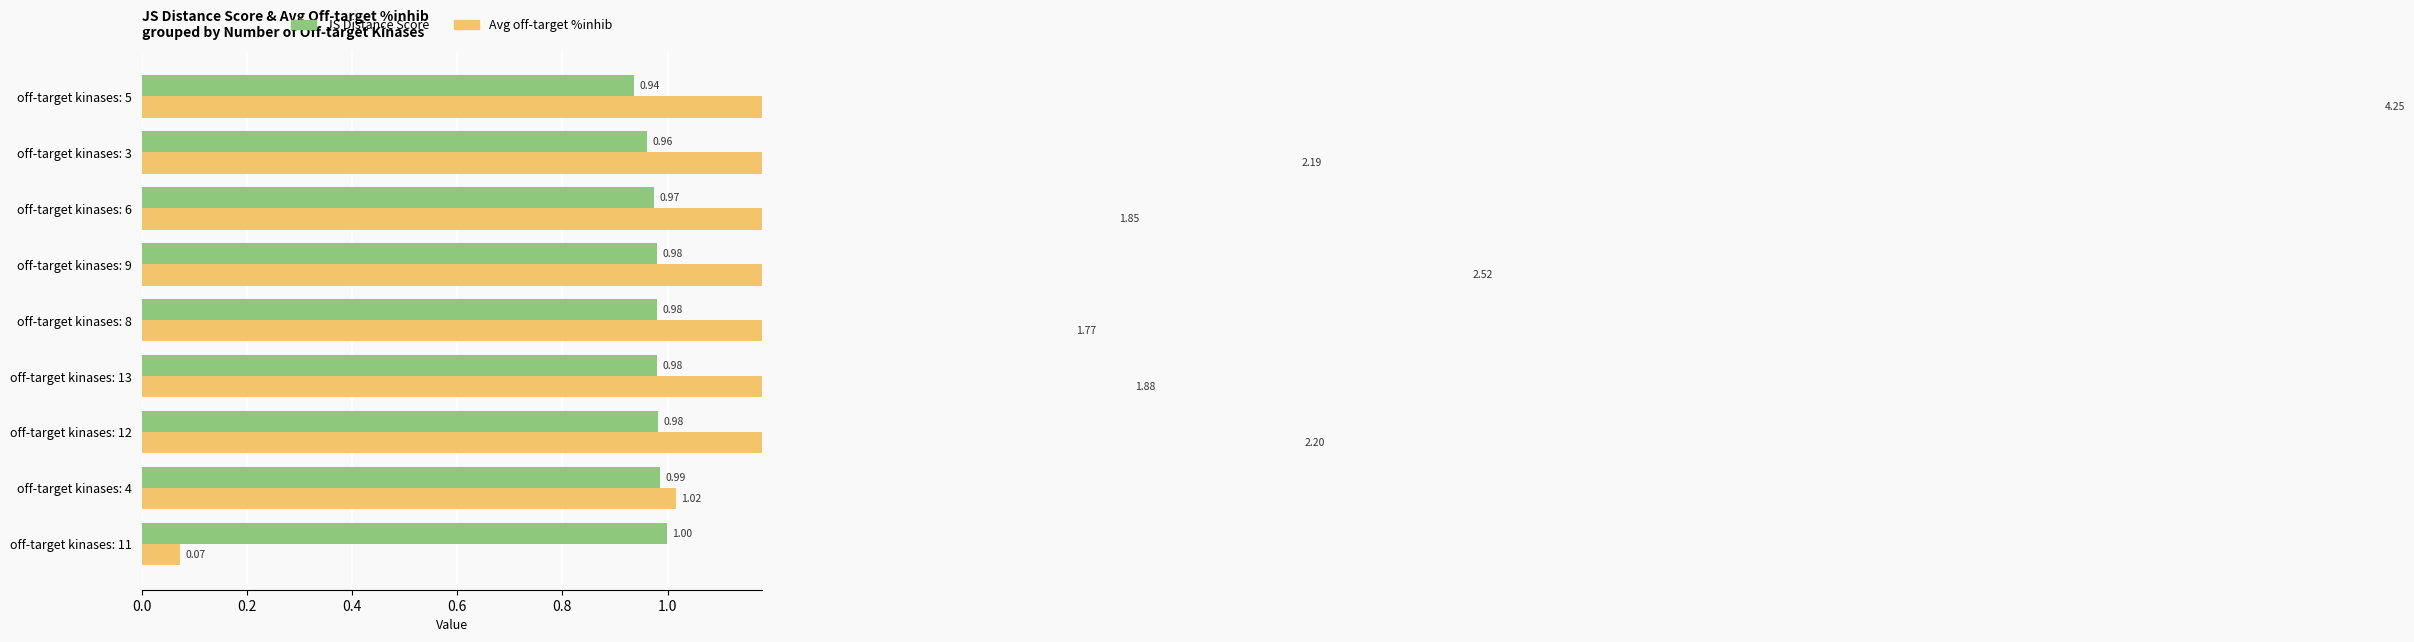

How many bars are there in total?

18